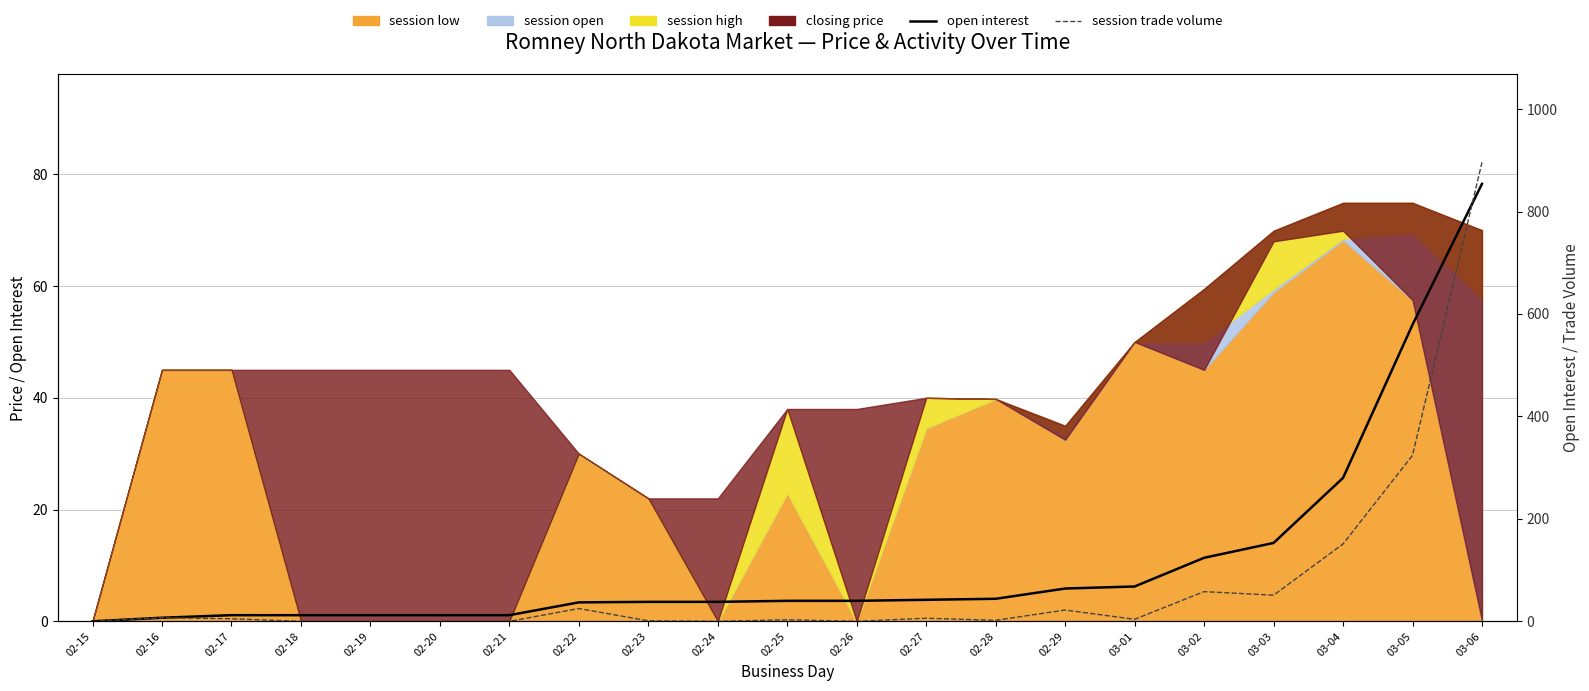

Rank the categories by session trade volume value from lowest to highest.

02-15, 02-18, 02-19, 02-20, 02-21, 02-24, 02-26, 02-23, 02-28, 02-25, 03-01, 02-17, 02-27, 02-16, 02-29, 02-22, 03-03, 03-02, 03-04, 03-05, 03-06